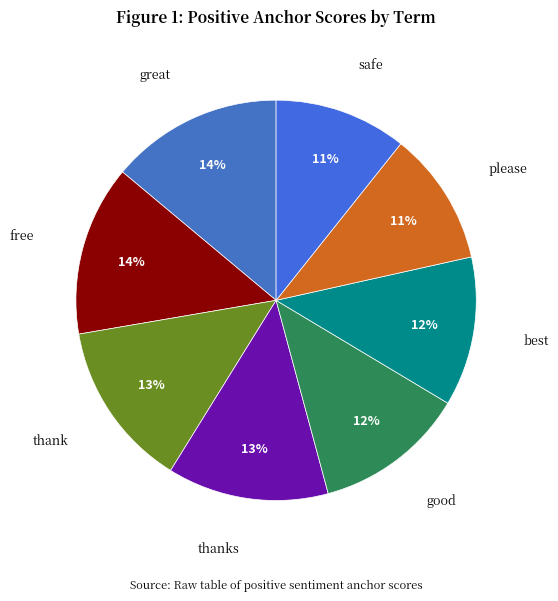

To the nearest percent, what portion does safe represent?

11%